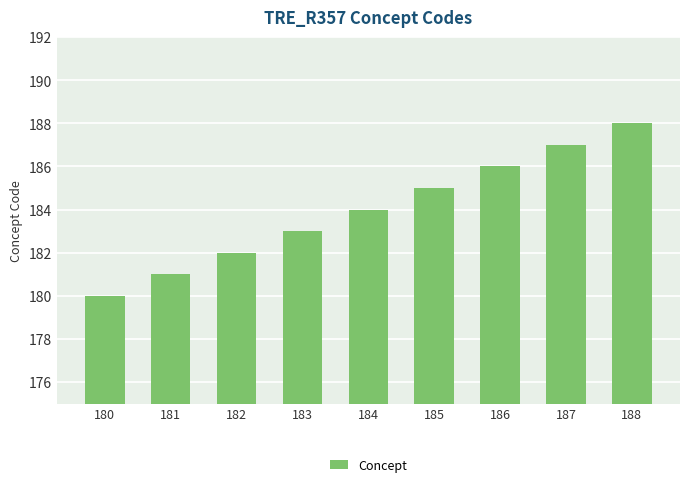

Between 186 and 183, which is larger?

186